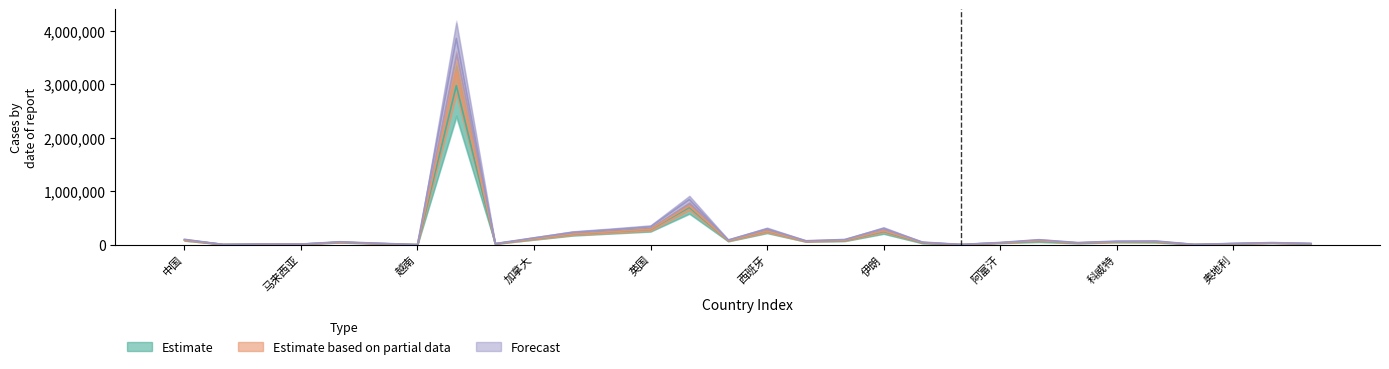

What is the average value of the Estimate series?

191385.3